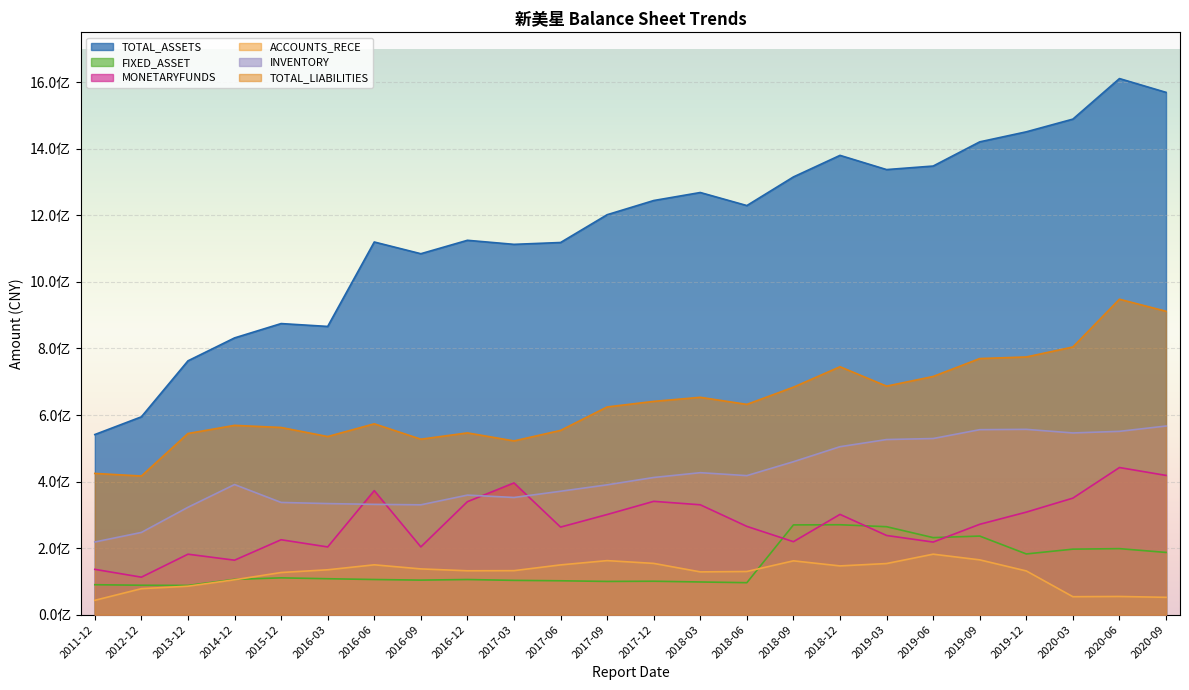

Between 2017-03 and 2020-09, which series saw the biggest shift?

TOTAL_ASSETS